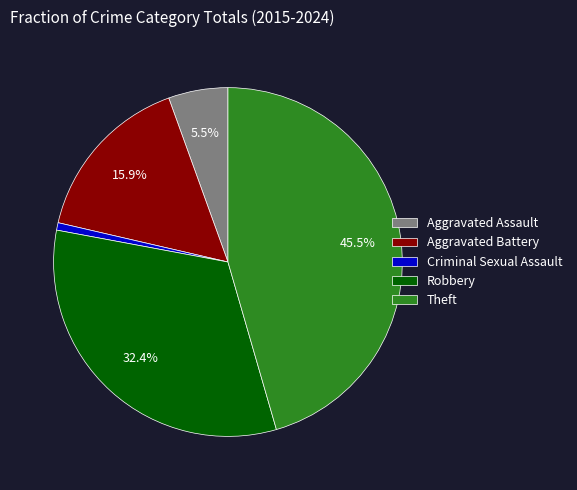

Does Aggravated Battery represent more than half of the total?

No